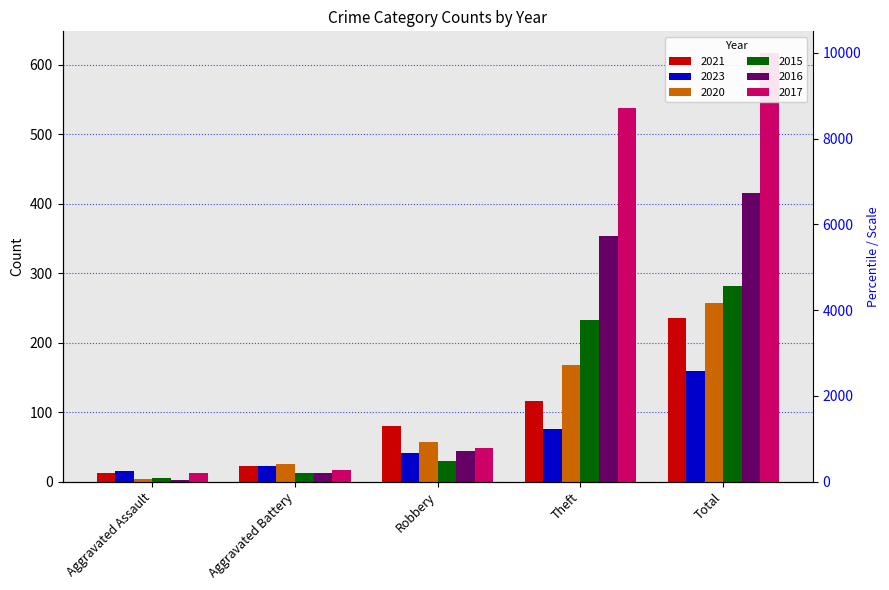

True or false: 2021 has a value of 126 at Robbery.

False